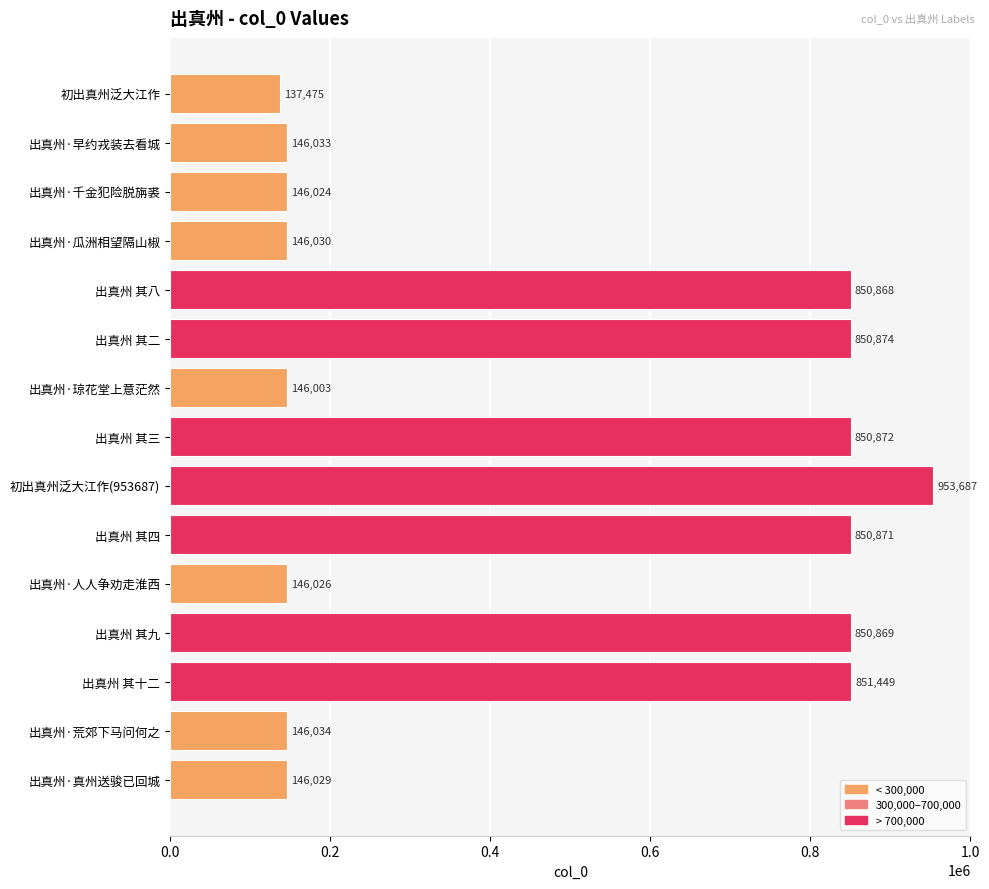

How many distinct data groups are displayed?

1